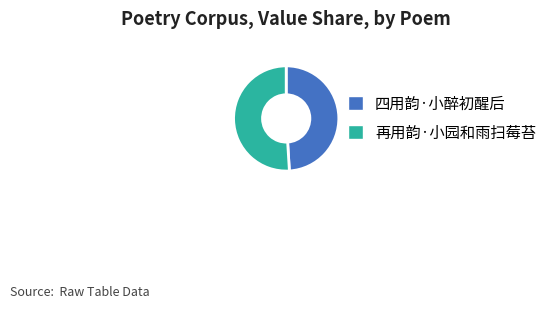

The 四用韵·小醉初醒后 slice represents 41% of the pie. True or false?

False